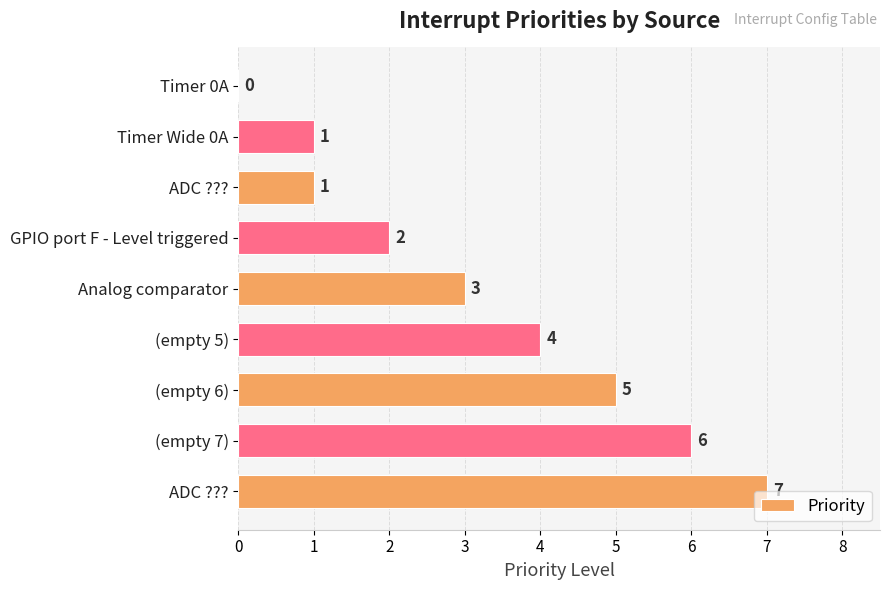

At which label is the value closest to 3?

Analog comparator